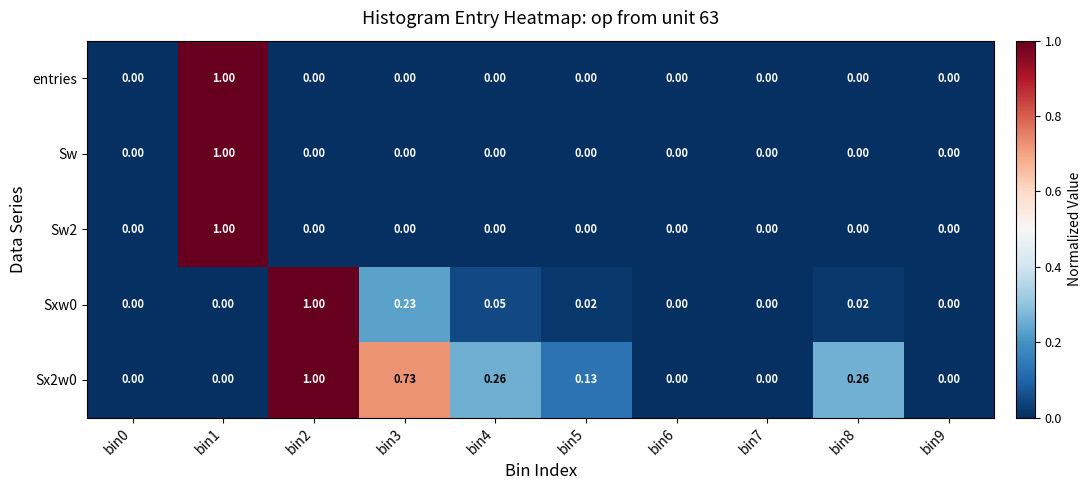

What is the spread (max minus min) of values at bin3?

0.7